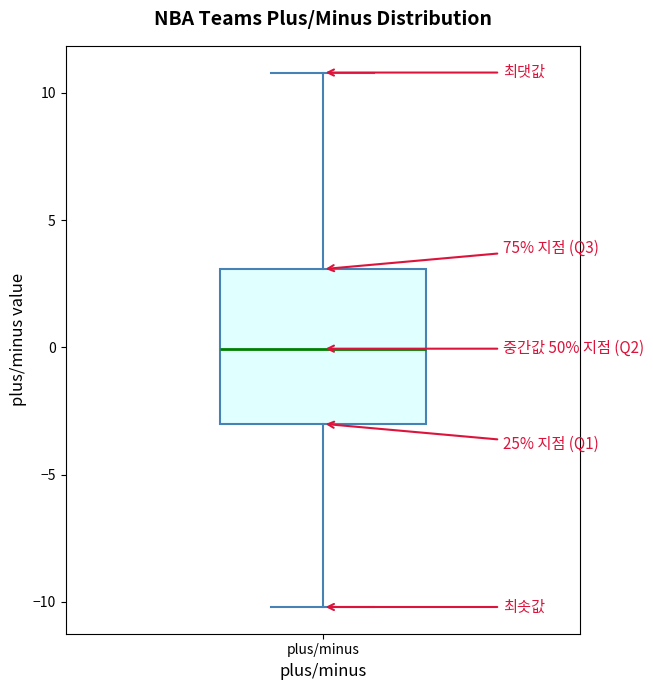

Where does the median line of the box for plus/minus sit on the y-axis? The values are not printed on the chart, so give them approximately, as read against the axis.

0